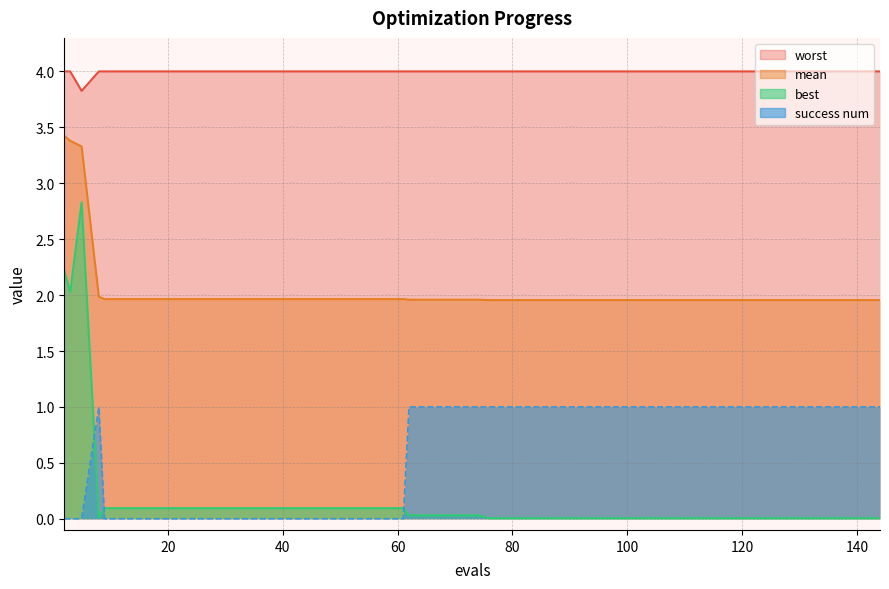

What is the difference between the maximum and minimum values in the mean series?

1.5